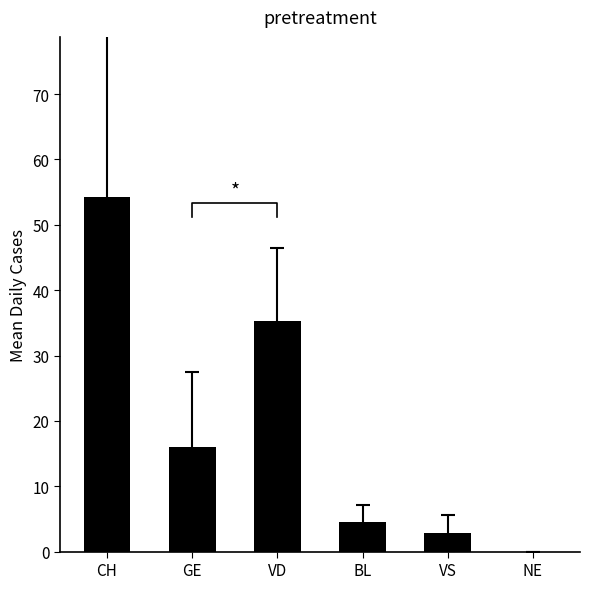

What is the ratio of the value at BL to the value at VS?

1.6